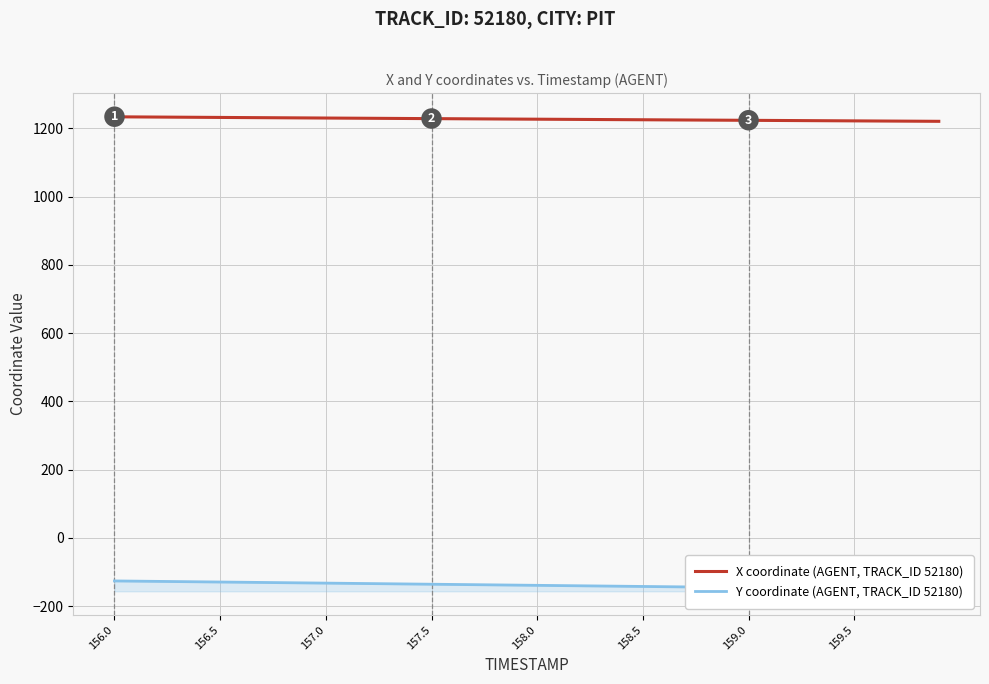

What is the minimum value for X coordinate (AGENT, TRACK_ID 52180)?

1220.9